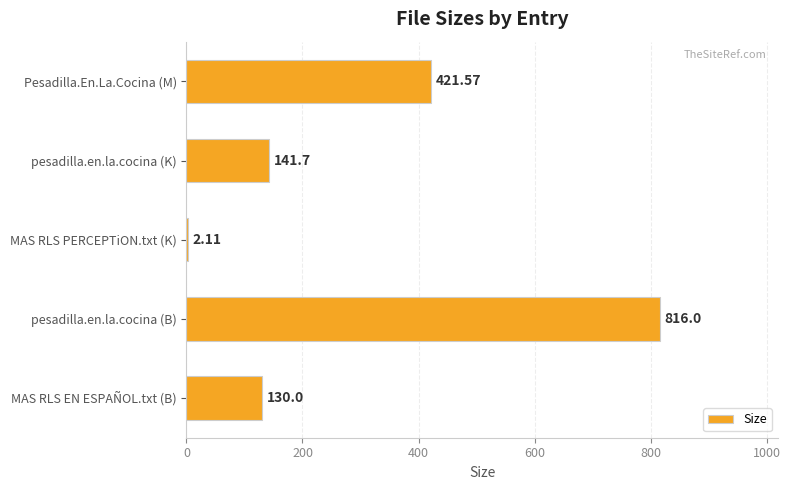

Approximately how many times larger is the value at pesadilla.en.la.cocina (B) compared to MAS RLS EN ESPAÑOL.txt (B)?

6.3